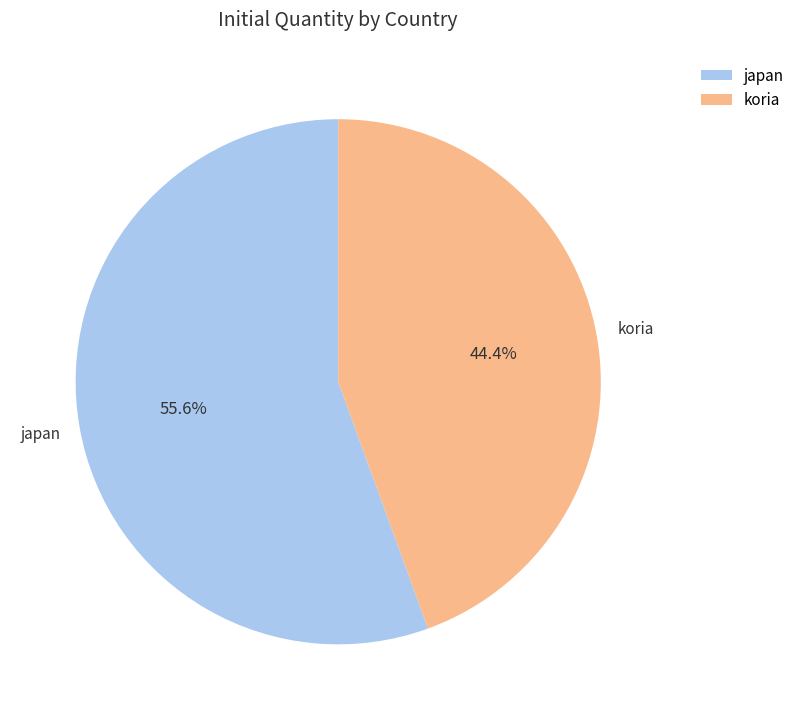

How many slices are in this pie chart?

2